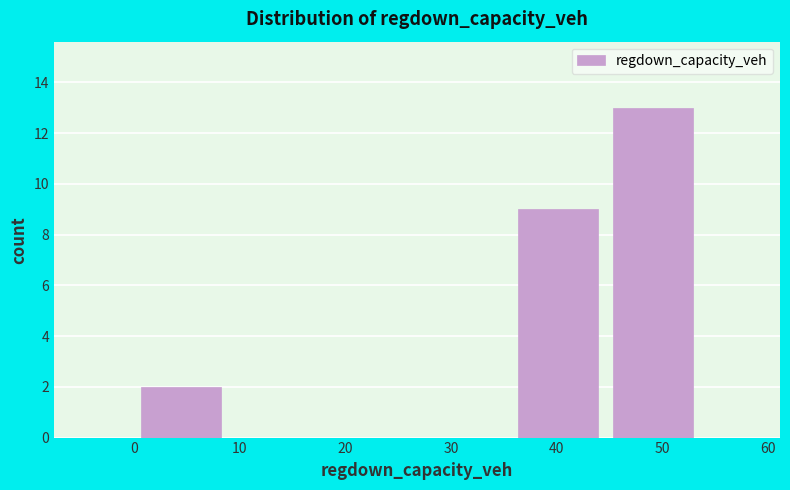

Reading left to right, transcribe this chart: for each bar, give the range it covers on the x-axis and its height. Neither the bar edges nor the heights are printed on the chart, so give them approximately, as read against the axes.

0 to 9: 2
9 to 18: 0
18 to 27: 0
27 to 36: 0
36 to 45: 9
45 to 54: 13